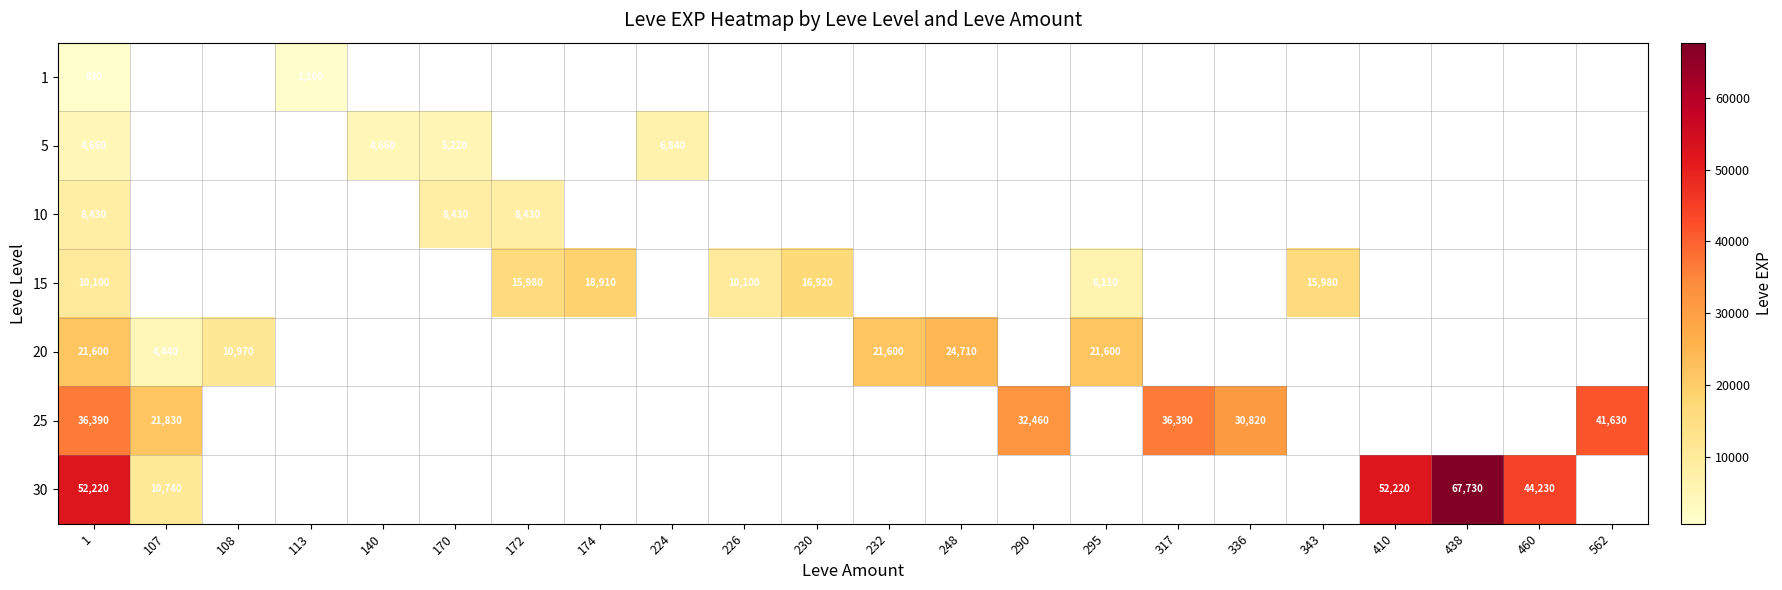

The value of 20 at 295 is 33799. True or false?

False